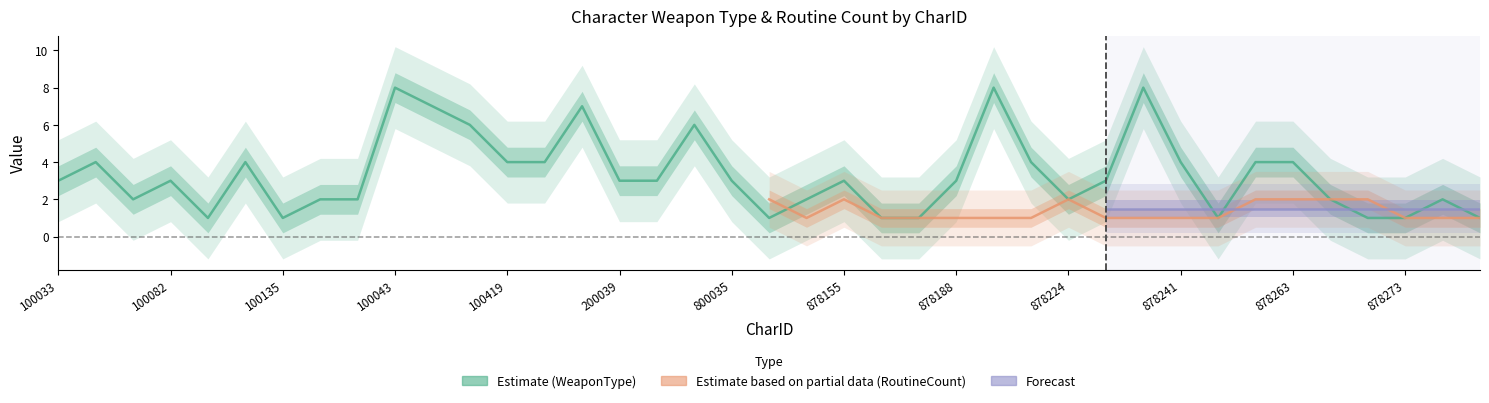

Rank the categories by value from lowest to highest.

100091, 100135, 800092, 878162, 878178, 878242, 878271, 878273, 878275, 100078, 100297, 100021, 878150, 878224, 878265, 878274, 100033, 100082, 200039, 200044, 800035, 878155, 878188, 878226, 100060, 100134, 100419, 200000, 878217, 878241, 878262, 878263, 100056, 210048, 100054, 200022, 100043, 878208, 878228